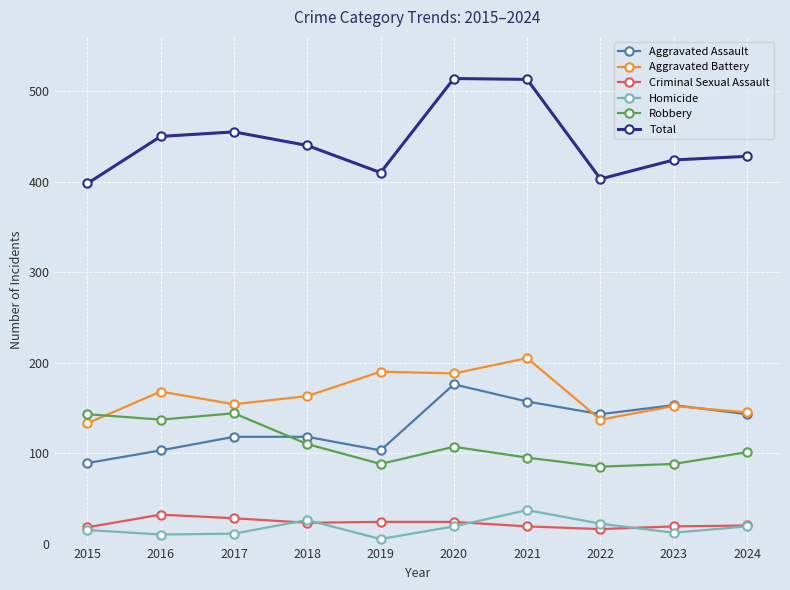

Does the chart have visible grid lines?

Yes